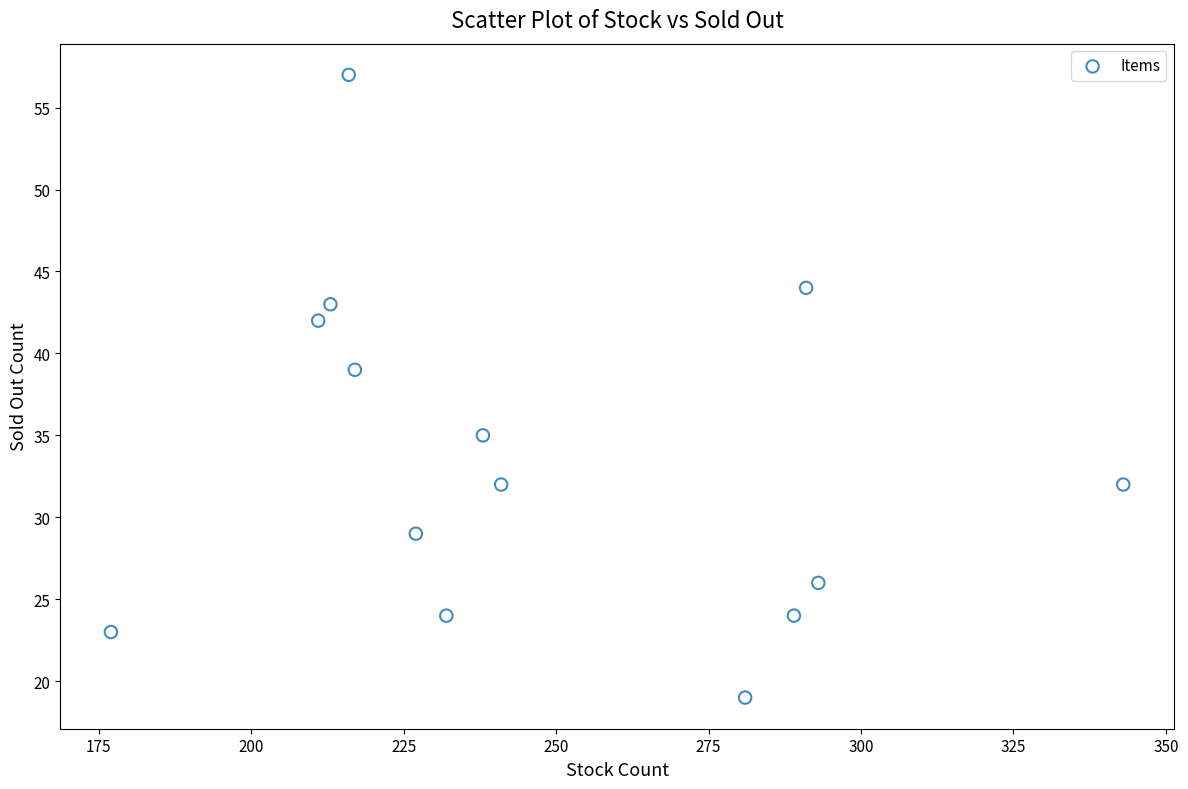

What Y value in the scatter plot is closest to 38?

39